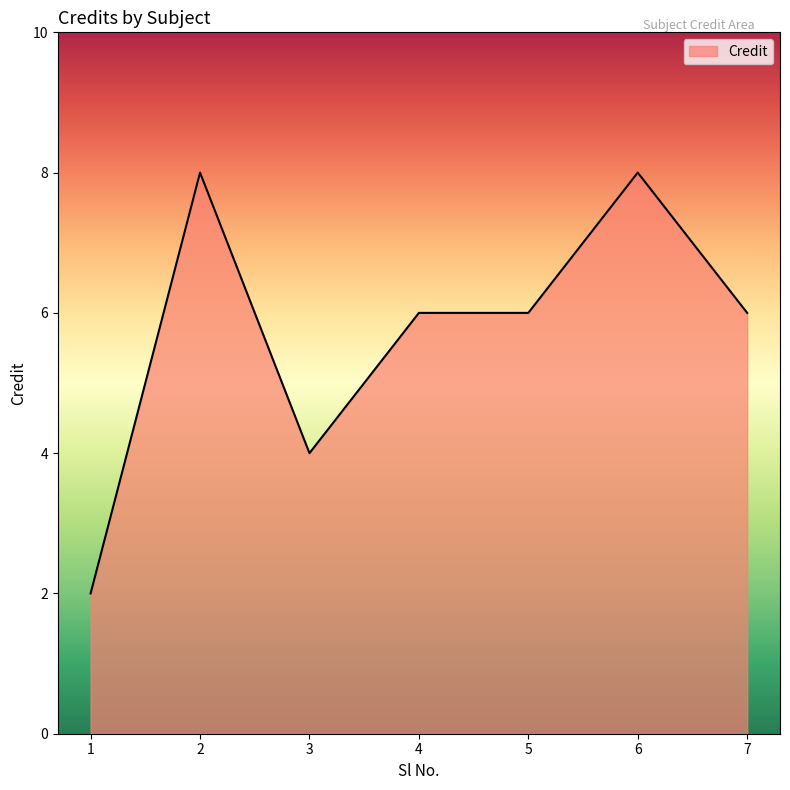

True or false: there are more than 1 points higher than both neighbors.

True